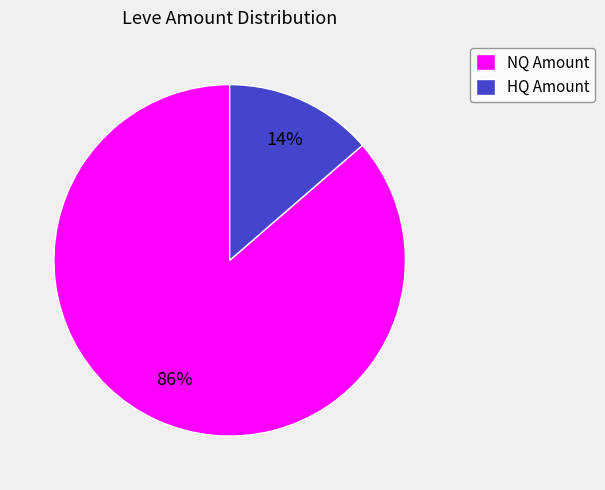

Is there a majority slice in this chart?

Yes